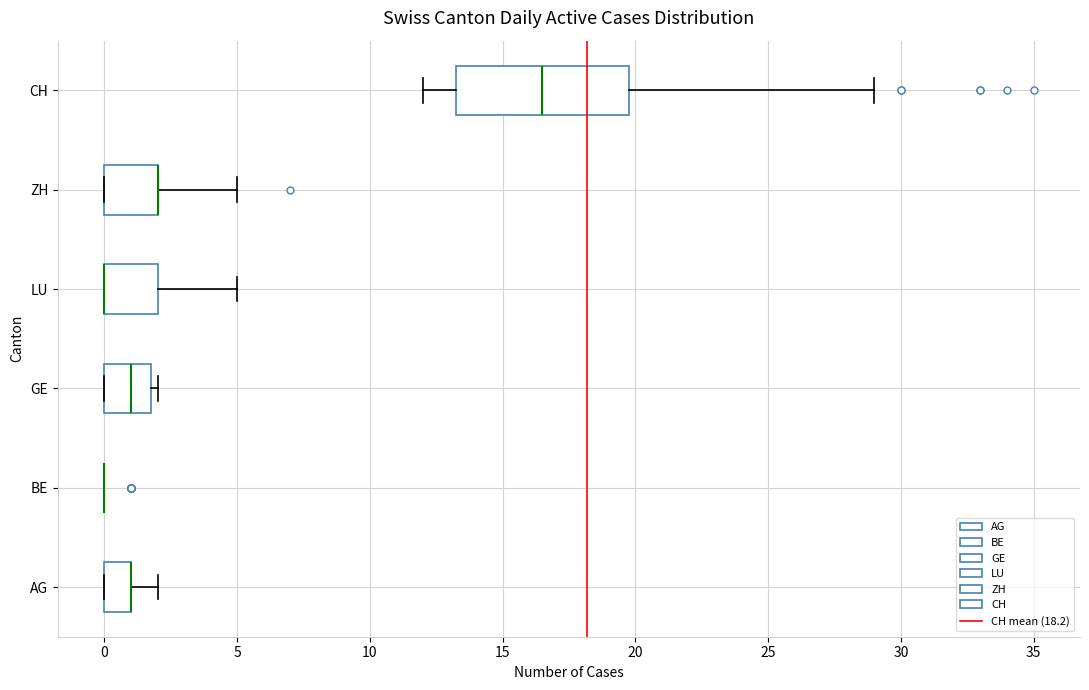

Where does the right whisker of the box for LU end on the x-axis? The values are not printed on the chart, so give them approximately, as read against the axis.

5.0